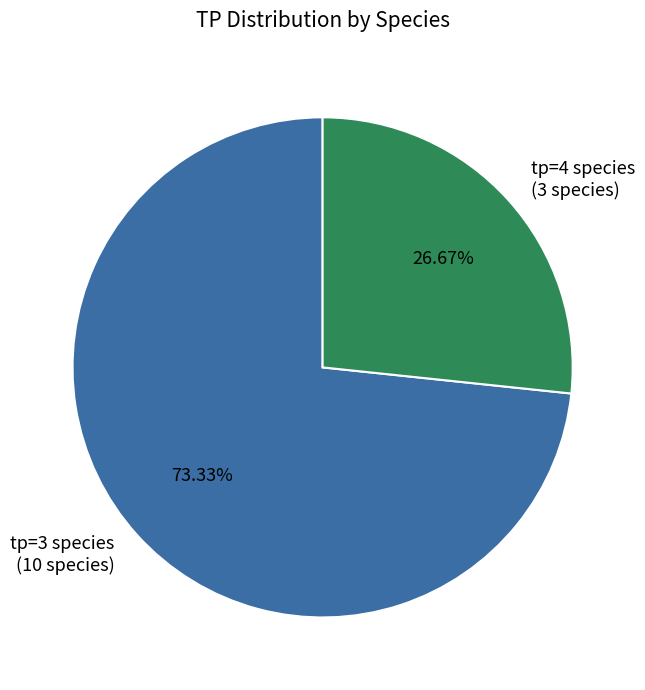

What is the ratio of the value at tp=4 species (3 species) to the value at tp=3 species (10 species)?

0.4